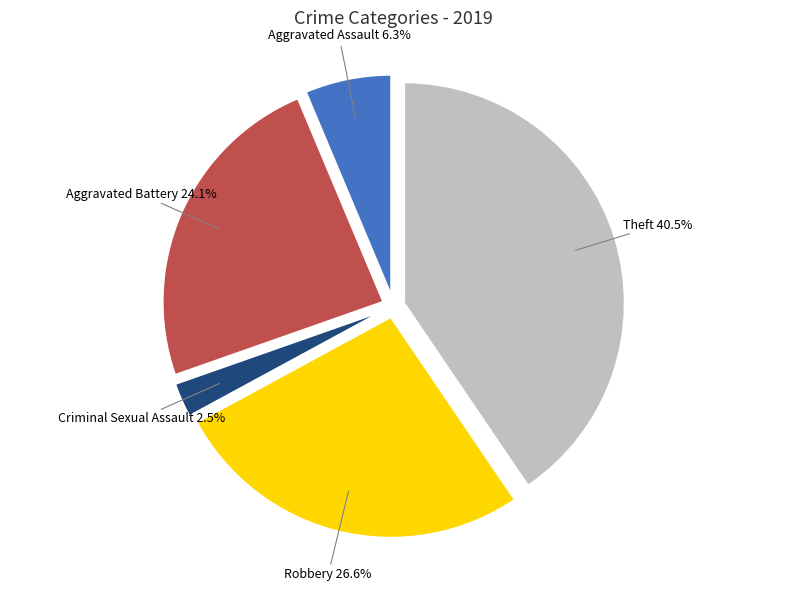

To the nearest percent, what is the combined percentage of Theft and Aggravated Assault?

47%